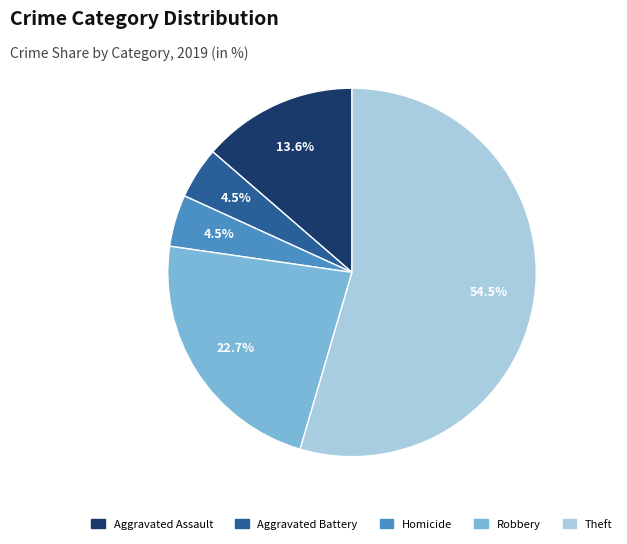

What is the largest slice in the pie chart?

Theft